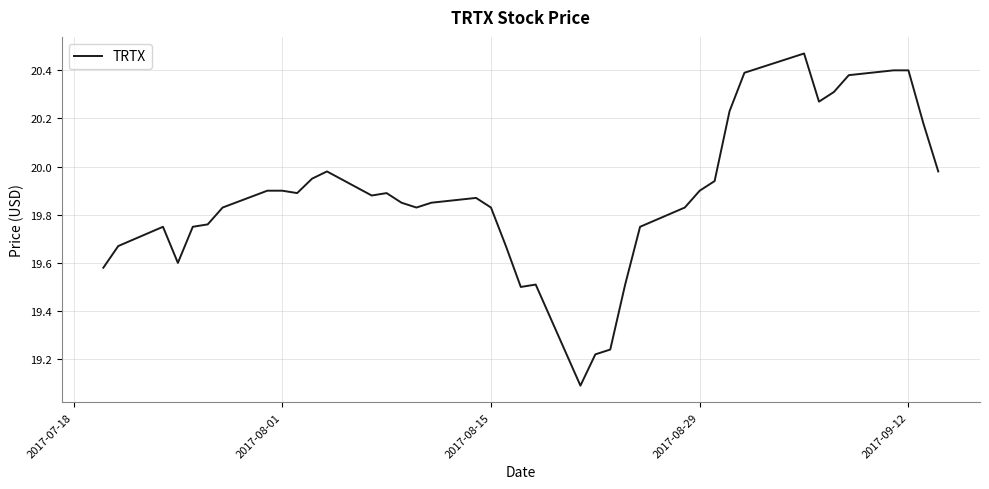

What is the smallest value displayed?

19.1